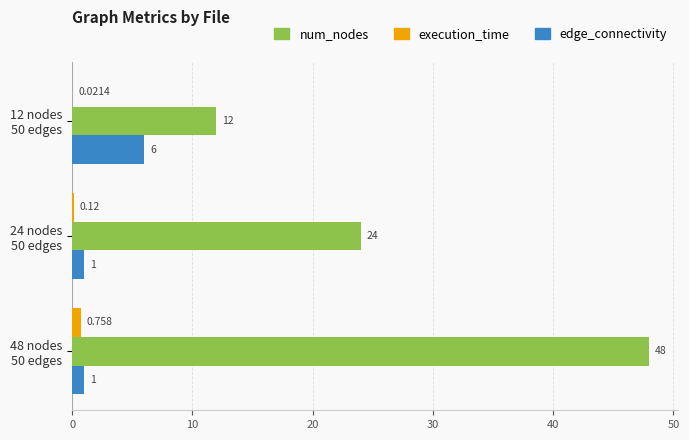

Reading right to left, list all the values displayed in this chart.

execution_time: 0.8	0.1	0.0
num_nodes: 48.0	24.0	12.0
edge_connectivity: 1.0	1.0	6.0